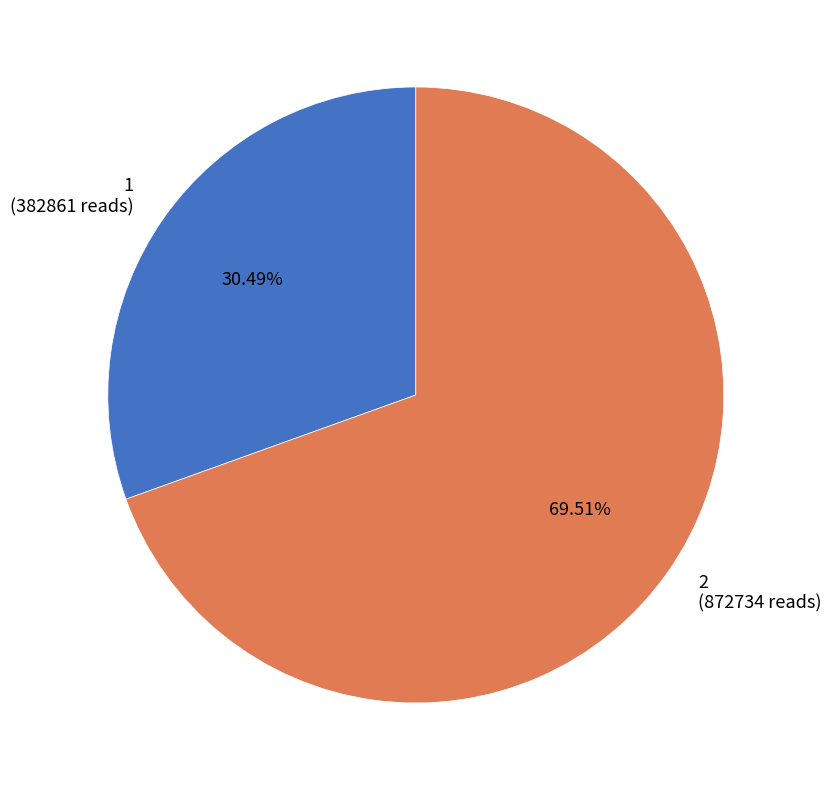

Which category accounts for the majority?

2